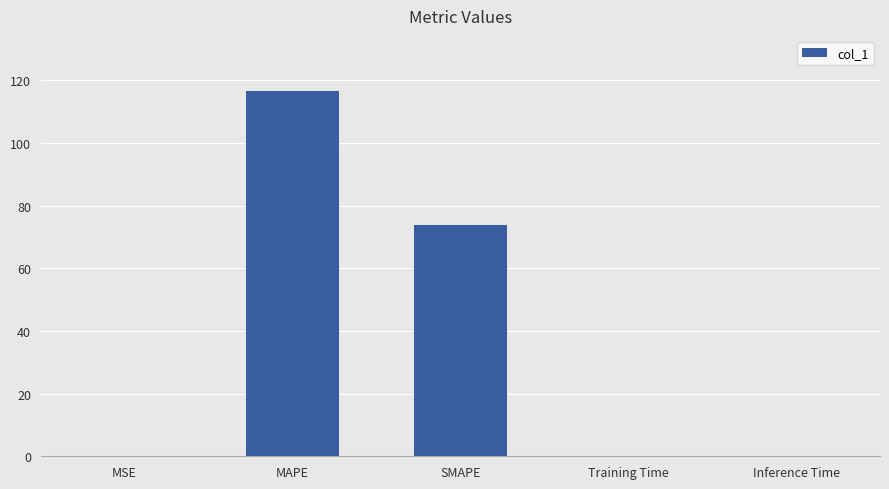

Is it true that the value at MSE is 0.0?

True